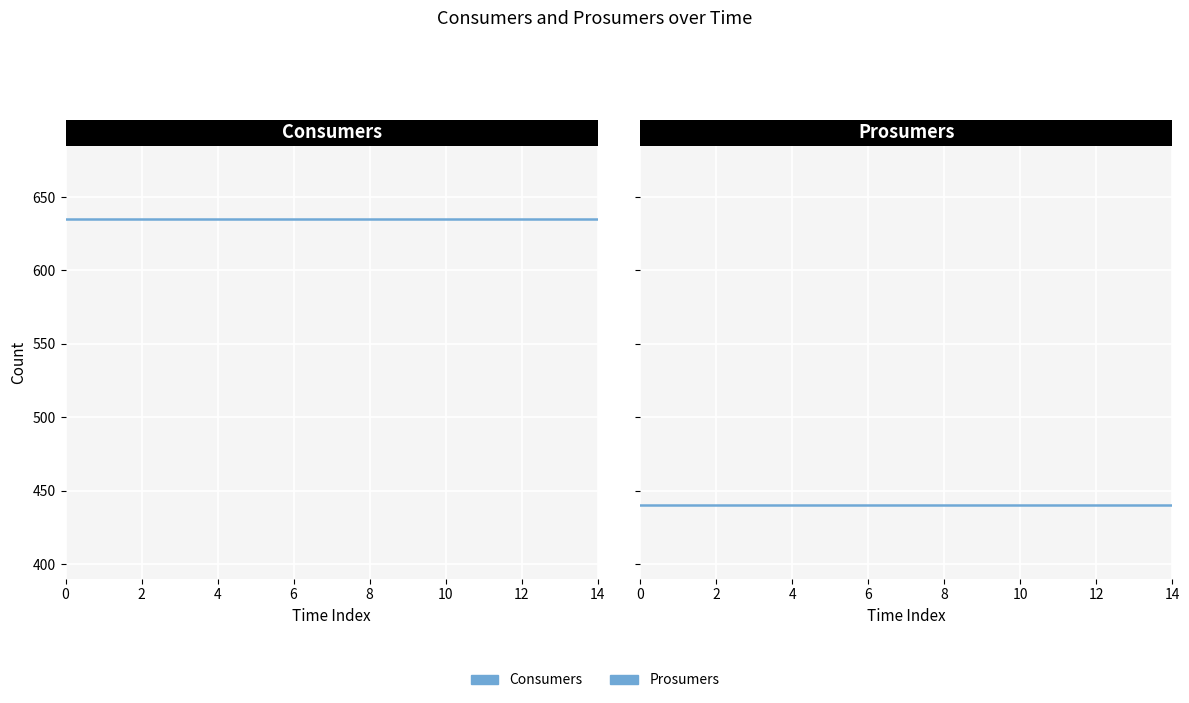

What value does the Consumers series have at 6?

635